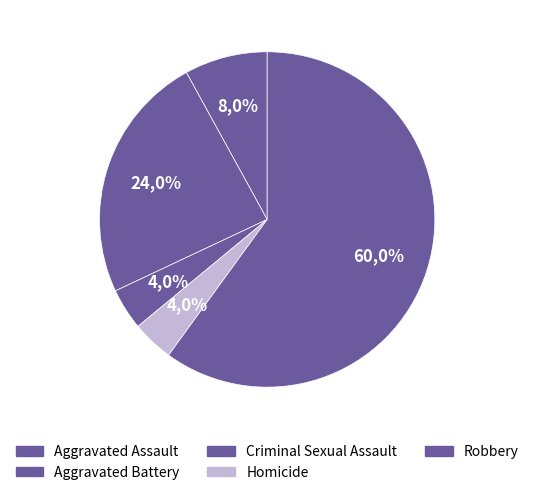

Is there a majority slice in this chart?

Yes